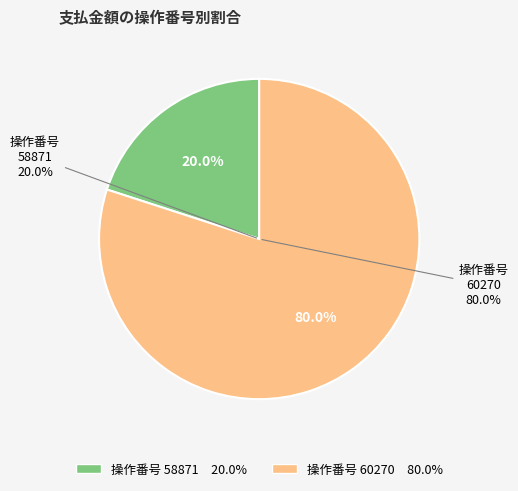

How many segments does this pie chart have?

2